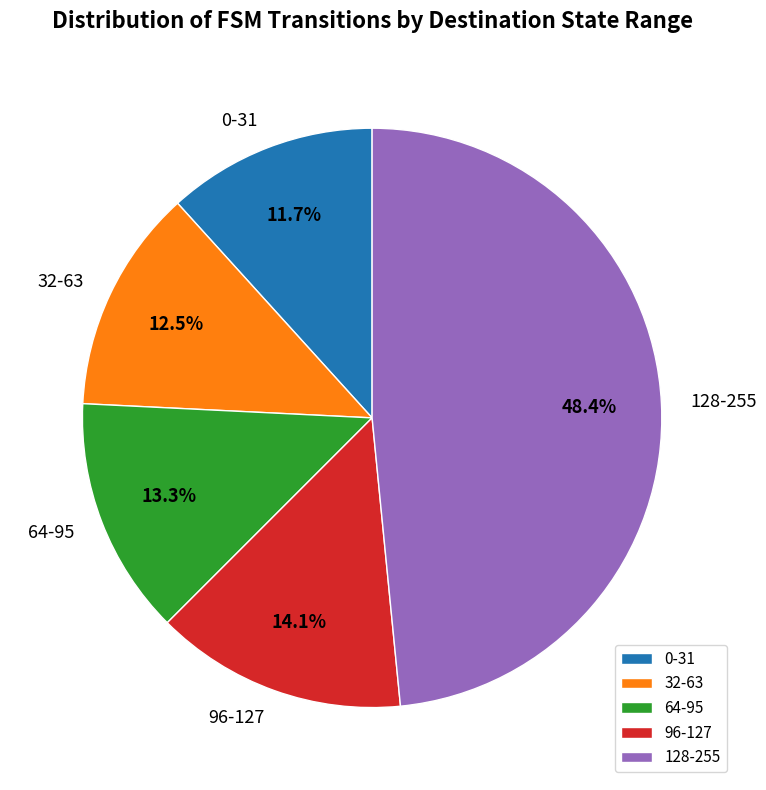

How much of the chart is everything except 0-31?

88.3%